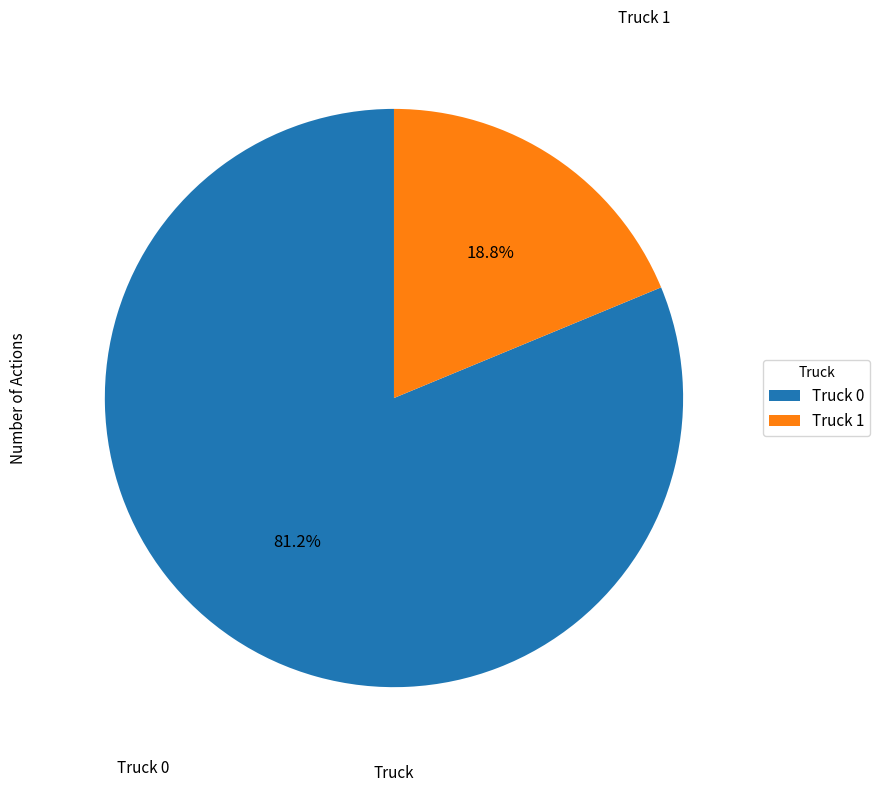

The Truck 0 slice represents 71% of the pie. True or false?

False